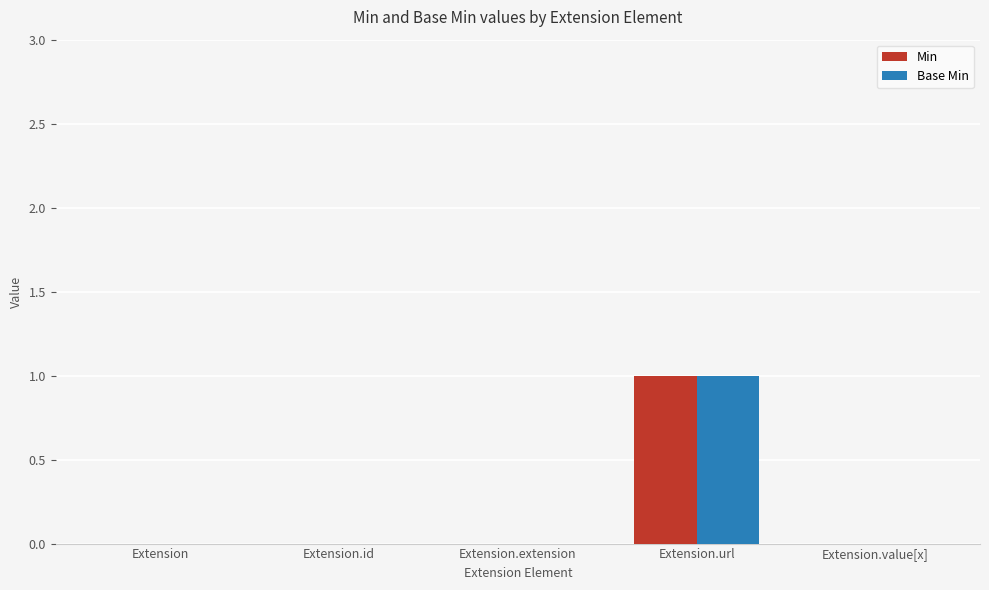

What is the highest value of the Base Min series?

1